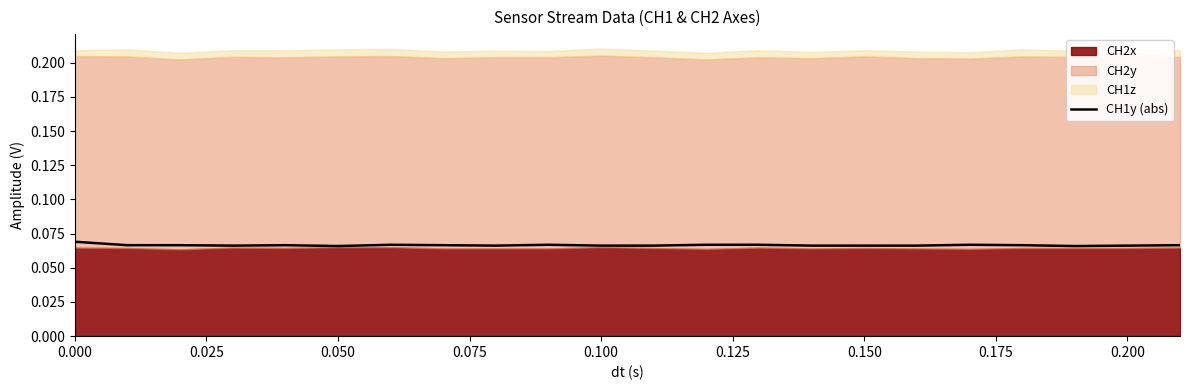

Between 0.050 and 0.175, which is larger?

0.050